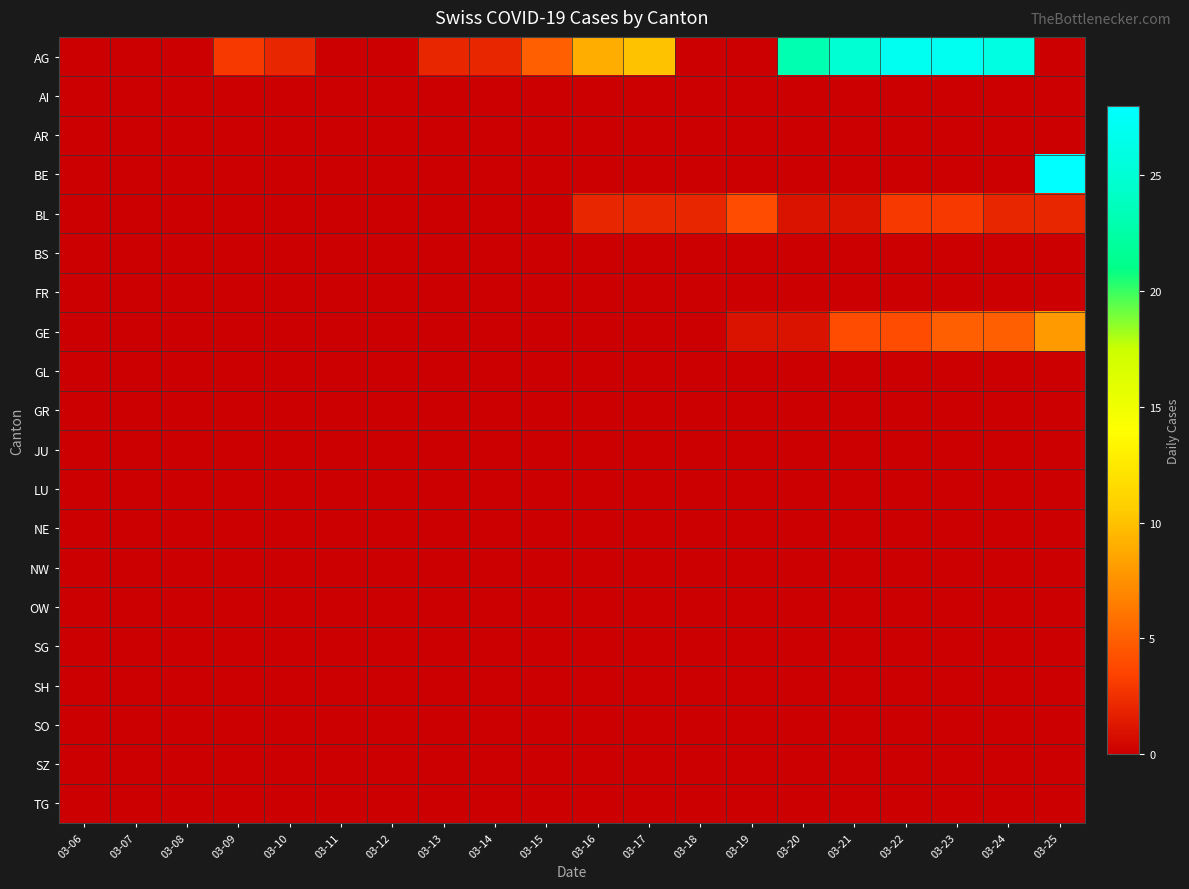

Reading left to right, what are all the values shown in this chart?

AG: 03-06=0	03-07=0	03-08=0	03-09=3	03-10=2	03-11=0	03-12=0	03-13=2	03-14=2	03-15=5	03-16=9	03-17=10	03-18=0	03-19=0	03-20=23	03-21=25	03-22=27	03-23=27	03-24=26	03-25=0
AI: 03-06=0	03-07=0	03-08=0	03-09=0	03-10=0	03-11=0	03-12=0	03-13=0	03-14=0	03-15=0	03-16=0	03-17=0	03-18=0	03-19=0	03-20=0	03-21=0	03-22=0	03-23=0	03-24=0	03-25=0
AR: 03-06=0	03-07=0	03-08=0	03-09=0	03-10=0	03-11=0	03-12=0	03-13=0	03-14=0	03-15=0	03-16=0	03-17=0	03-18=0	03-19=0	03-20=0	03-21=0	03-22=0	03-23=0	03-24=0	03-25=0
BE: 03-06=0	03-07=0	03-08=0	03-09=0	03-10=0	03-11=0	03-12=0	03-13=0	03-14=0	03-15=0	03-16=0	03-17=0	03-18=0	03-19=0	03-20=0	03-21=0	03-22=0	03-23=0	03-24=0	03-25=28
BL: 03-06=0	03-07=0	03-08=0	03-09=0	03-10=0	03-11=0	03-12=0	03-13=0	03-14=0	03-15=0	03-16=2	03-17=2	03-18=2	03-19=4	03-20=1	03-21=1	03-22=3	03-23=3	03-24=2	03-25=2
BS: 03-06=0	03-07=0	03-08=0	03-09=0	03-10=0	03-11=0	03-12=0	03-13=0	03-14=0	03-15=0	03-16=0	03-17=0	03-18=0	03-19=0	03-20=0	03-21=0	03-22=0	03-23=0	03-24=0	03-25=0
FR: 03-06=0	03-07=0	03-08=0	03-09=0	03-10=0	03-11=0	03-12=0	03-13=0	03-14=0	03-15=0	03-16=0	03-17=0	03-18=0	03-19=0	03-20=0	03-21=0	03-22=0	03-23=0	03-24=0	03-25=0
GE: 03-06=0	03-07=0	03-08=0	03-09=0	03-10=0	03-11=0	03-12=0	03-13=0	03-14=0	03-15=0	03-16=0	03-17=0	03-18=0	03-19=1	03-20=1	03-21=4	03-22=4	03-23=5	03-24=5	03-25=8
GL: 03-06=0	03-07=0	03-08=0	03-09=0	03-10=0	03-11=0	03-12=0	03-13=0	03-14=0	03-15=0	03-16=0	03-17=0	03-18=0	03-19=0	03-20=0	03-21=0	03-22=0	03-23=0	03-24=0	03-25=0
GR: 03-06=0	03-07=0	03-08=0	03-09=0	03-10=0	03-11=0	03-12=0	03-13=0	03-14=0	03-15=0	03-16=0	03-17=0	03-18=0	03-19=0	03-20=0	03-21=0	03-22=0	03-23=0	03-24=0	03-25=0
JU: 03-06=0	03-07=0	03-08=0	03-09=0	03-10=0	03-11=0	03-12=0	03-13=0	03-14=0	03-15=0	03-16=0	03-17=0	03-18=0	03-19=0	03-20=0	03-21=0	03-22=0	03-23=0	03-24=0	03-25=0
LU: 03-06=0	03-07=0	03-08=0	03-09=0	03-10=0	03-11=0	03-12=0	03-13=0	03-14=0	03-15=0	03-16=0	03-17=0	03-18=0	03-19=0	03-20=0	03-21=0	03-22=0	03-23=0	03-24=0	03-25=0
NE: 03-06=0	03-07=0	03-08=0	03-09=0	03-10=0	03-11=0	03-12=0	03-13=0	03-14=0	03-15=0	03-16=0	03-17=0	03-18=0	03-19=0	03-20=0	03-21=0	03-22=0	03-23=0	03-24=0	03-25=0
NW: 03-06=0	03-07=0	03-08=0	03-09=0	03-10=0	03-11=0	03-12=0	03-13=0	03-14=0	03-15=0	03-16=0	03-17=0	03-18=0	03-19=0	03-20=0	03-21=0	03-22=0	03-23=0	03-24=0	03-25=0
OW: 03-06=0	03-07=0	03-08=0	03-09=0	03-10=0	03-11=0	03-12=0	03-13=0	03-14=0	03-15=0	03-16=0	03-17=0	03-18=0	03-19=0	03-20=0	03-21=0	03-22=0	03-23=0	03-24=0	03-25=0
SG: 03-06=0	03-07=0	03-08=0	03-09=0	03-10=0	03-11=0	03-12=0	03-13=0	03-14=0	03-15=0	03-16=0	03-17=0	03-18=0	03-19=0	03-20=0	03-21=0	03-22=0	03-23=0	03-24=0	03-25=0
SH: 03-06=0	03-07=0	03-08=0	03-09=0	03-10=0	03-11=0	03-12=0	03-13=0	03-14=0	03-15=0	03-16=0	03-17=0	03-18=0	03-19=0	03-20=0	03-21=0	03-22=0	03-23=0	03-24=0	03-25=0
SO: 03-06=0	03-07=0	03-08=0	03-09=0	03-10=0	03-11=0	03-12=0	03-13=0	03-14=0	03-15=0	03-16=0	03-17=0	03-18=0	03-19=0	03-20=0	03-21=0	03-22=0	03-23=0	03-24=0	03-25=0
SZ: 03-06=0	03-07=0	03-08=0	03-09=0	03-10=0	03-11=0	03-12=0	03-13=0	03-14=0	03-15=0	03-16=0	03-17=0	03-18=0	03-19=0	03-20=0	03-21=0	03-22=0	03-23=0	03-24=0	03-25=0
TG: 03-06=0	03-07=0	03-08=0	03-09=0	03-10=0	03-11=0	03-12=0	03-13=0	03-14=0	03-15=0	03-16=0	03-17=0	03-18=0	03-19=0	03-20=0	03-21=0	03-22=0	03-23=0	03-24=0	03-25=0